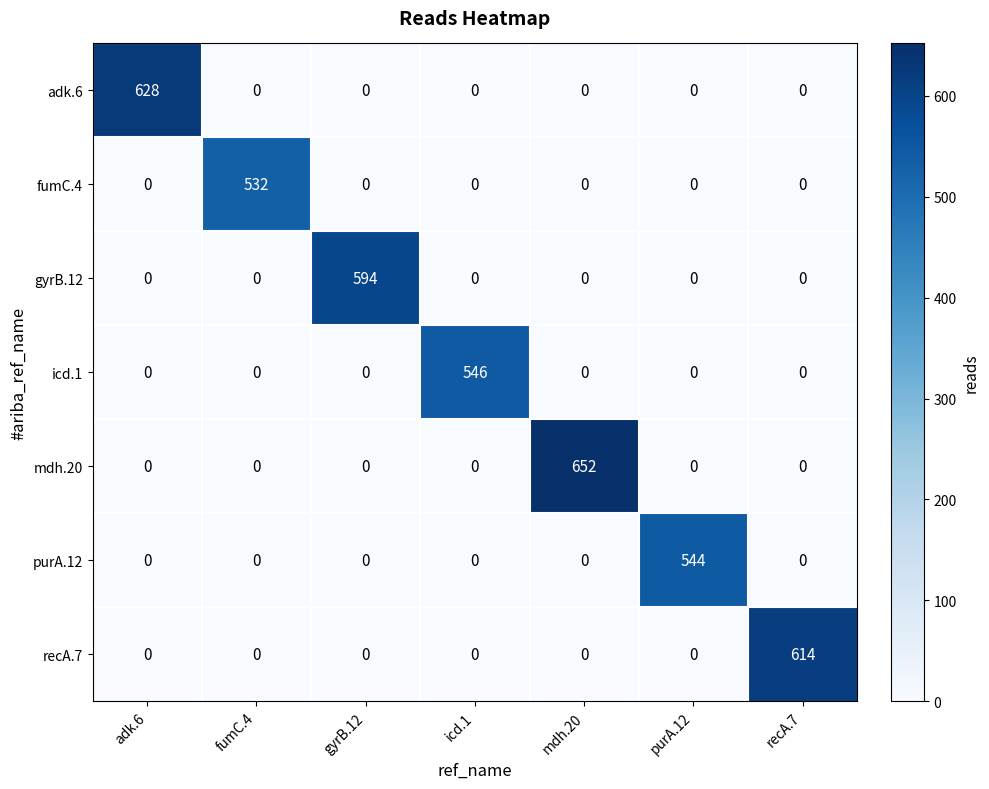

Is it true that fumC.4 equals -261 at mdh.20?

False